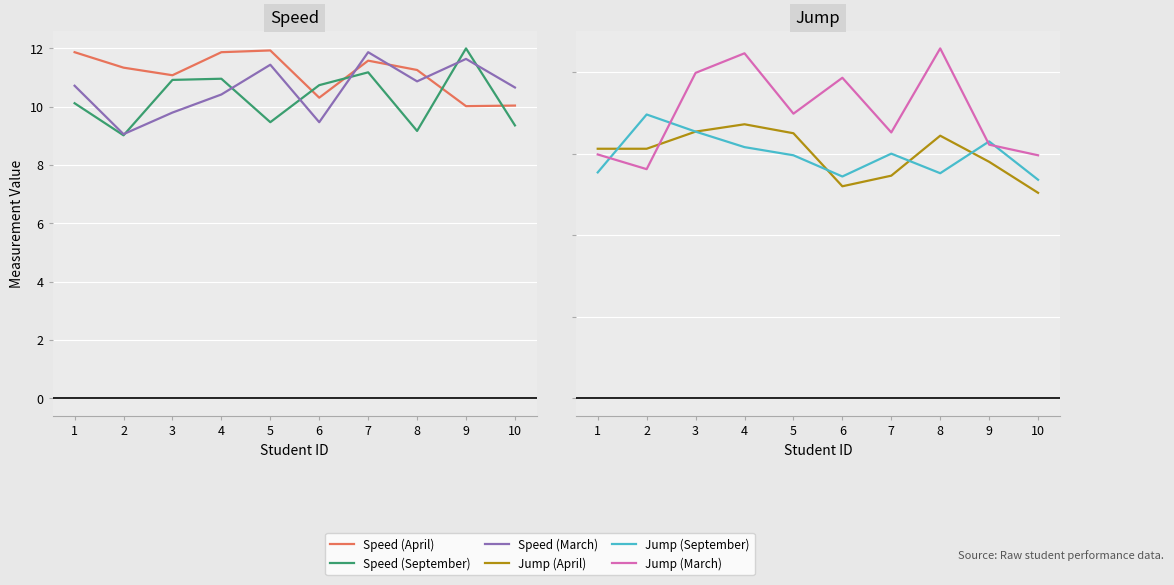

List the labels in order of Jump (April) value, smallest first.

10, 6, 7, 9, 1, 2, 8, 5, 3, 4